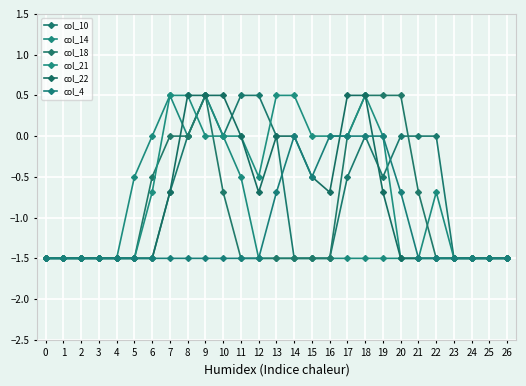

Reading right to left, transcribe all the data shown in this chart.

col_10: 26=-1.5	25=-1.5	24=-1.5	23=-1.5	22=0.0	21=0.0	20=0.0	19=-0.5	18=0.0	17=-0.5	16=-1.5	15=-1.5	14=-1.5	13=0.0	12=0.5	11=0.5	10=0.0	9=0.5	8=0.0	7=-0.7	6=-1.5	5=-1.5	4=-1.5	3=-1.5	2=-1.5	1=-1.5	0=-1.5
col_14: 26=-1.5	25=-1.5	24=-1.5	23=-1.5	22=-0.7	21=-1.5	20=-1.5	19=-1.5	18=-1.5	17=-1.5	16=-1.5	15=-1.5	14=-1.5	13=-1.5	12=-1.5	11=-0.5	10=0.0	9=0.5	8=0.0	7=0.5	6=0.0	5=-0.5	4=-1.5	3=-1.5	2=-1.5	1=-1.5	0=-1.5
col_18: 26=-1.5	25=-1.5	24=-1.5	23=-1.5	22=-1.5	21=-0.7	20=0.5	19=0.5	18=0.5	17=0.0	16=-1.5	15=-1.5	14=-1.5	13=-1.5	12=-1.5	11=-1.5	10=-0.7	9=0.5	8=0.0	7=0.0	6=-0.5	5=-1.5	4=-1.5	3=-1.5	2=-1.5	1=-1.5	0=-1.5
col_21: 26=-1.5	25=-1.5	24=-1.5	23=-1.5	22=-1.5	21=-1.5	20=-1.5	19=0.0	18=0.5	17=0.0	16=0.0	15=0.0	14=0.5	13=0.5	12=-0.5	11=0.0	10=0.0	9=0.0	8=0.5	7=0.5	6=-0.7	5=-1.5	4=-1.5	3=-1.5	2=-1.5	1=-1.5	0=-1.5
col_22: 26=-1.5	25=-1.5	24=-1.5	23=-1.5	22=-1.5	21=-1.5	20=-1.5	19=-0.7	18=0.5	17=0.5	16=-0.7	15=-0.5	14=0.0	13=0.0	12=-0.7	11=0.0	10=0.5	9=0.5	8=0.5	7=-0.7	6=-1.5	5=-1.5	4=-1.5	3=-1.5	2=-1.5	1=-1.5	0=-1.5
col_4: 26=-1.5	25=-1.5	24=-1.5	23=-1.5	22=-1.5	21=-1.5	20=-0.7	19=0.0	18=0.0	17=0.0	16=0.0	15=-0.5	14=0.0	13=-0.7	12=-1.5	11=-1.5	10=-1.5	9=-1.5	8=-1.5	7=-1.5	6=-1.5	5=-1.5	4=-1.5	3=-1.5	2=-1.5	1=-1.5	0=-1.5